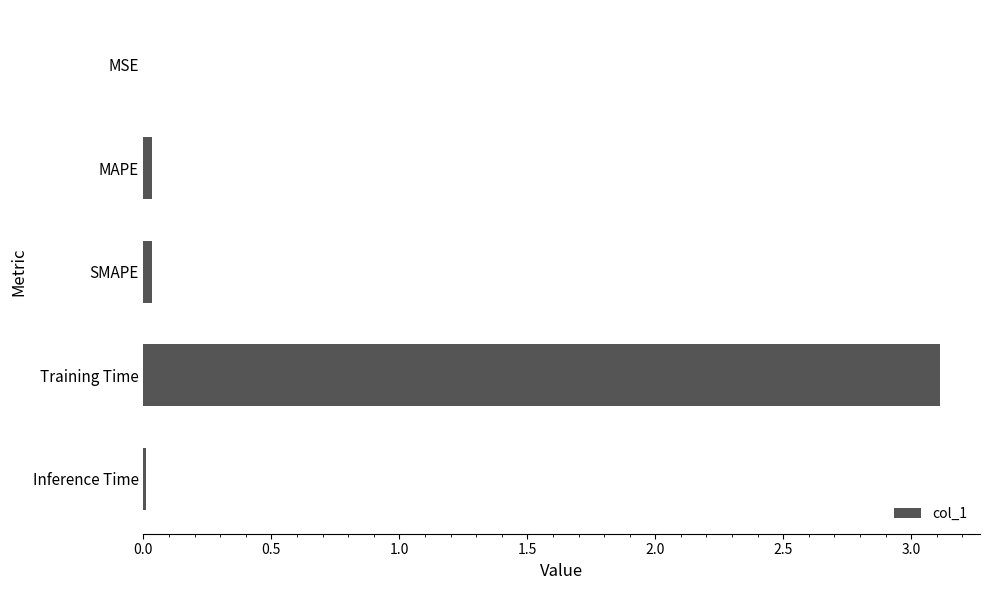

How many distinct data groups are displayed?

1